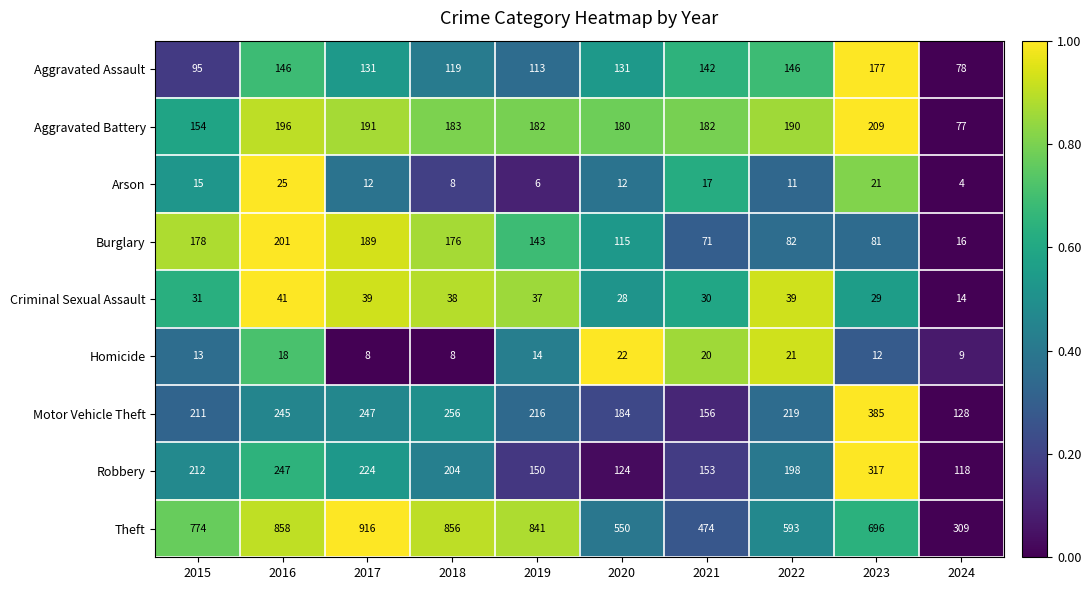

Which category has the lowest value across all series?

2024